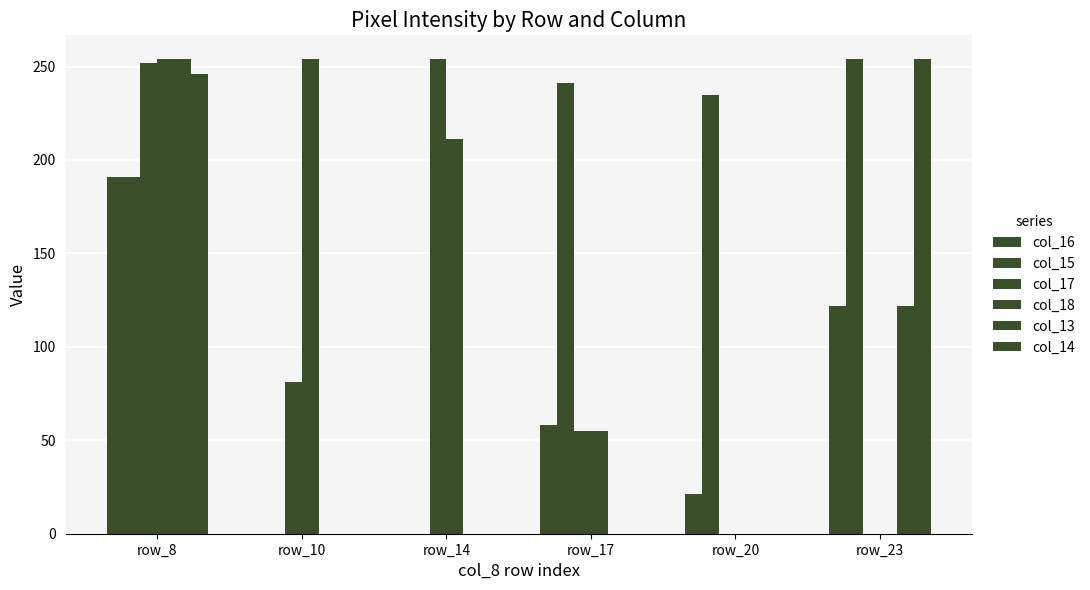

Are the bars grouped side by side (vs. stacked)?

Yes